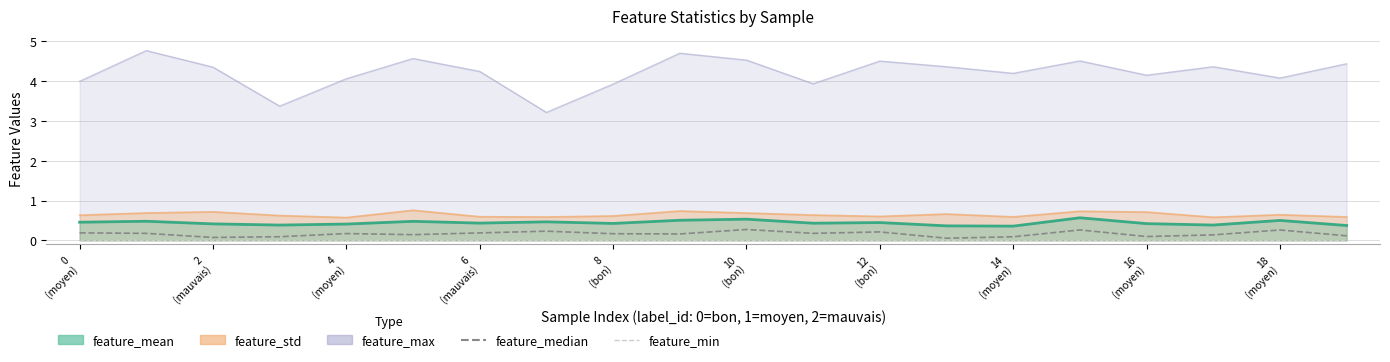

What is the label of the 13th point from the left?

12 (bon)